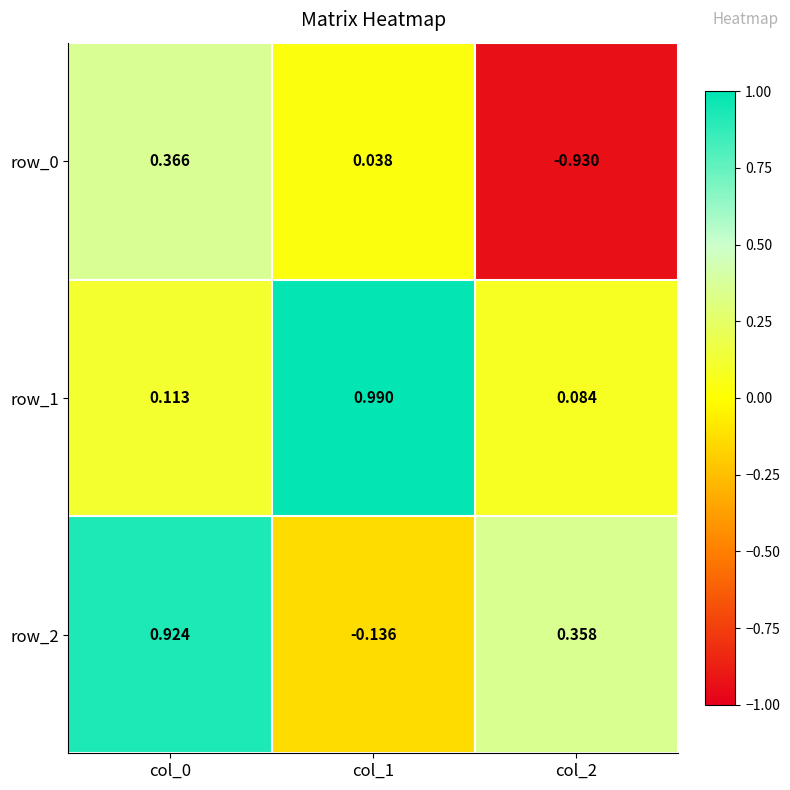

What is the difference between the row_1 values at col_1 and col_0?

0.9